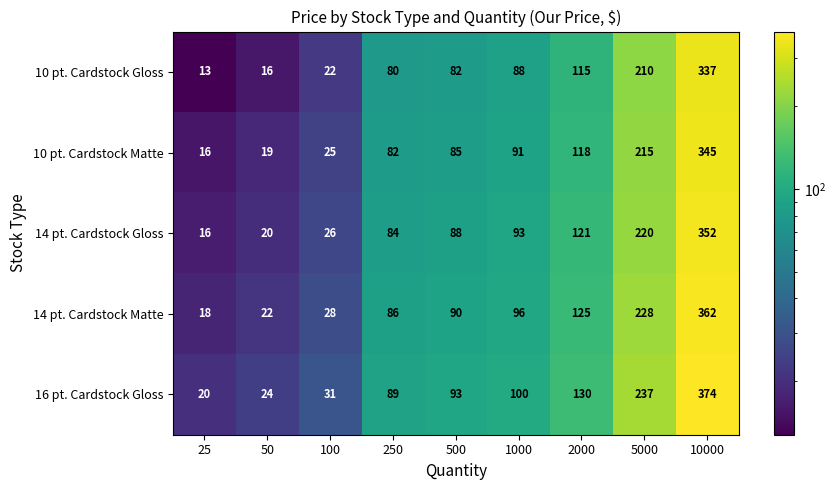

What is the approximate value of 14 pt. Cardstock Gloss at 250?

84